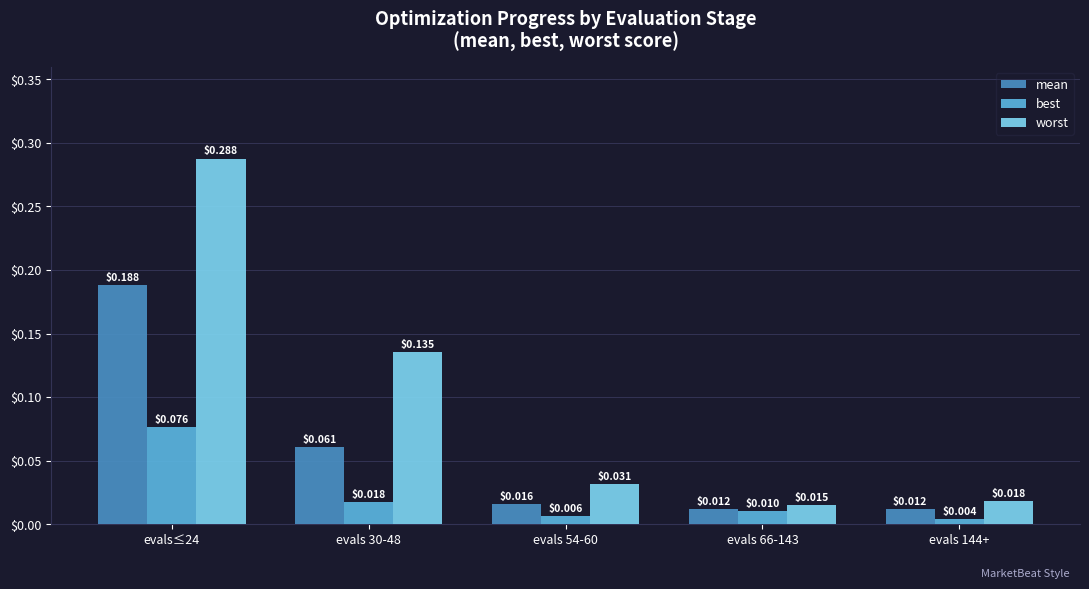

Rank the series by their maximum value, from lowest to highest.

best, mean, worst